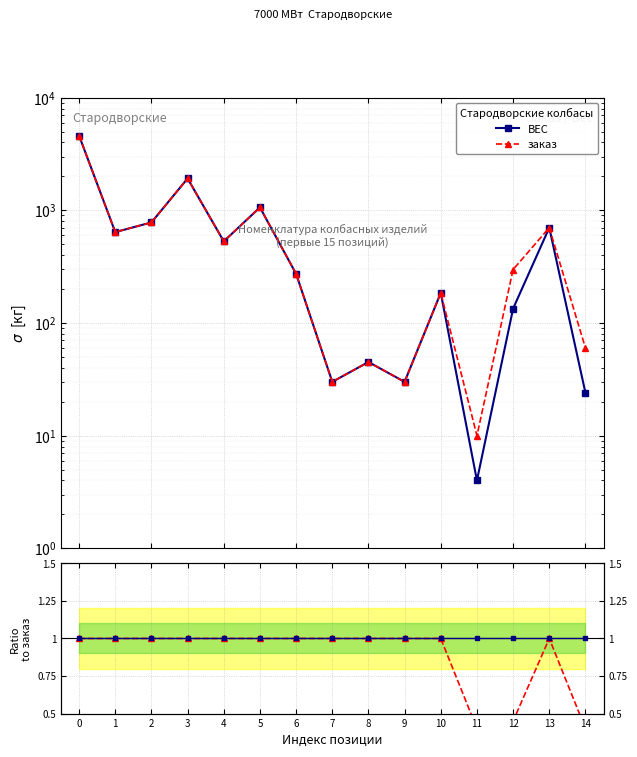

How many data points in ВЕС / заказ are less than 1?

3